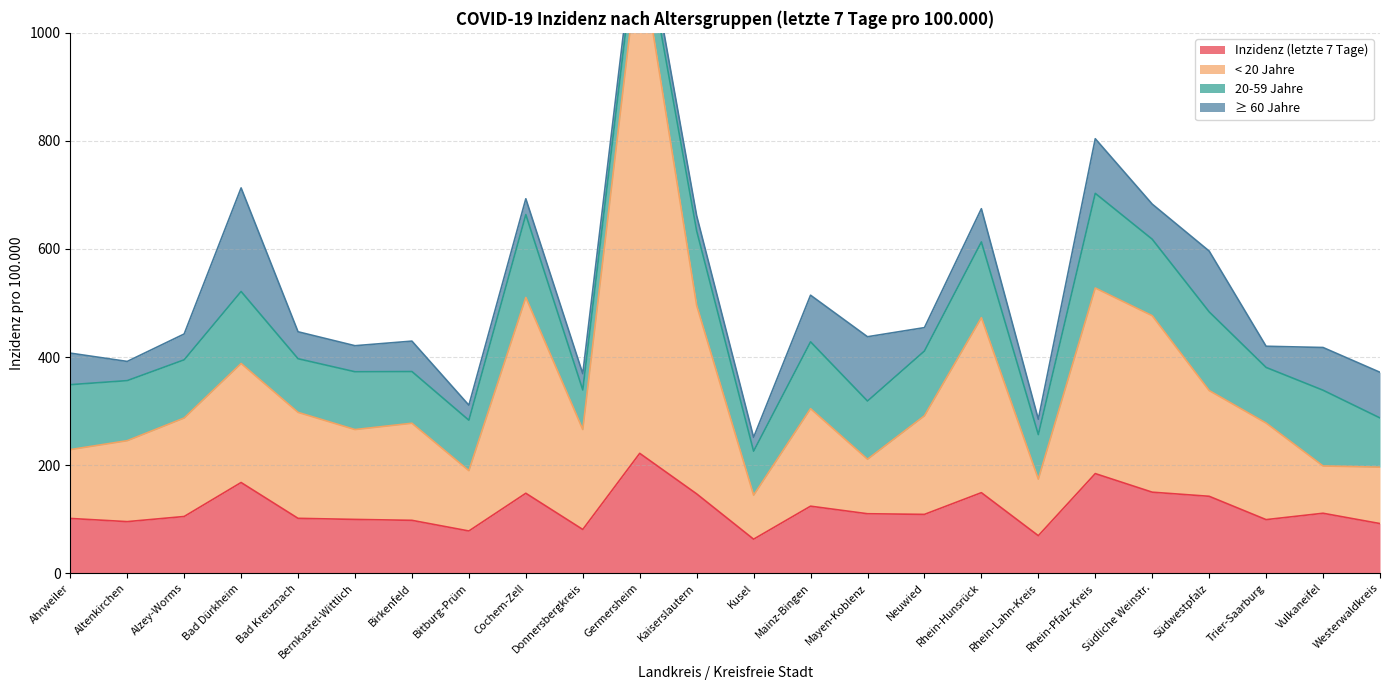

True or false: Inzidenz (letzte 7 Tage) has a value of 77.9 at Rhein-Pfalz-Kreis.

False